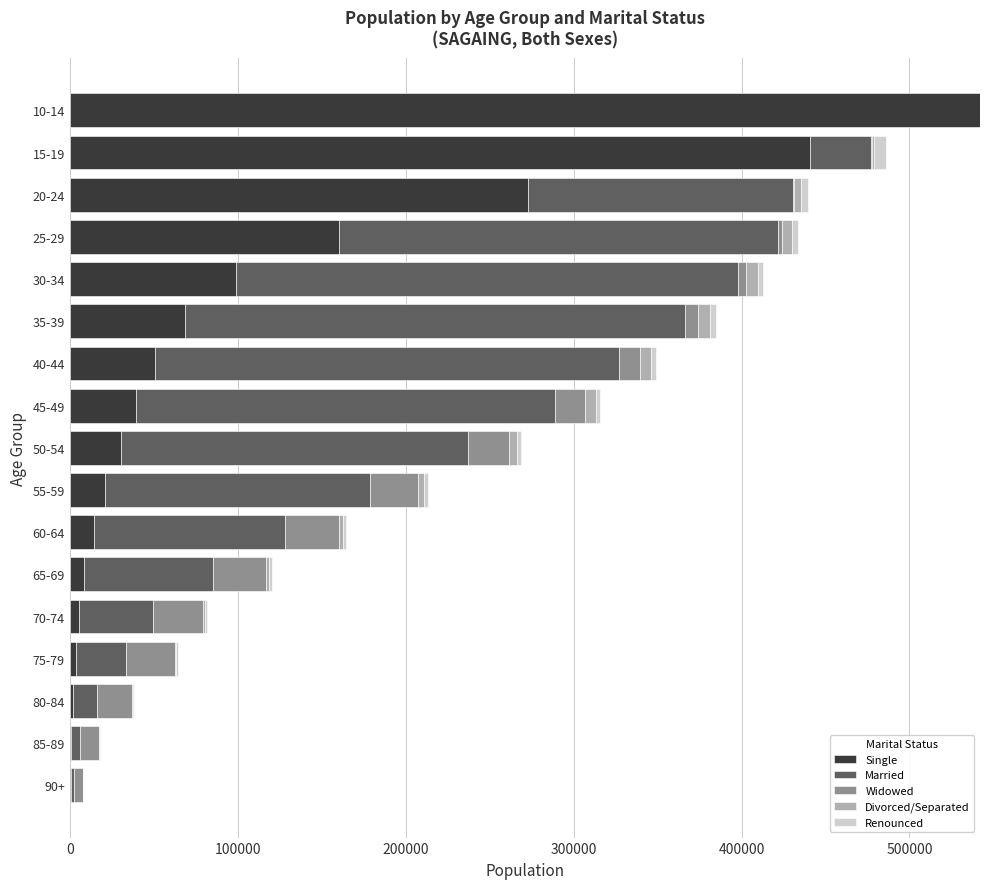

At which label does Single reach its peak?

10-14